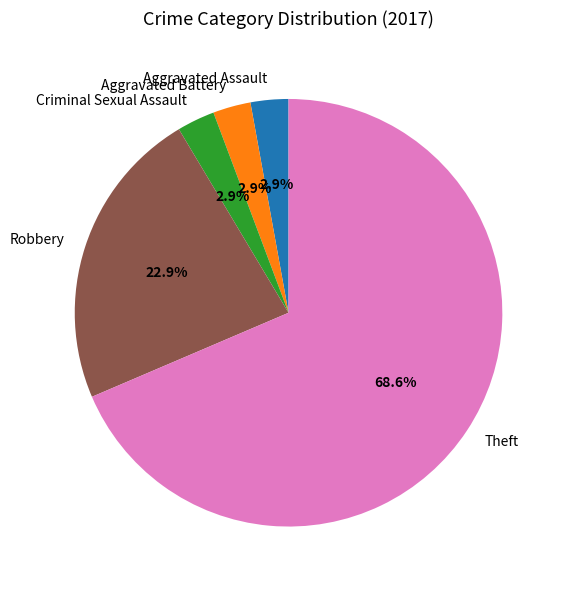

Which category has the biggest portion of the pie?

Theft